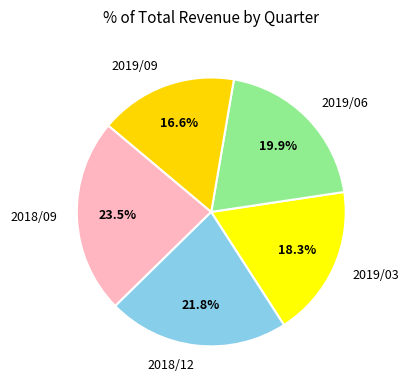

What is the largest slice in the pie chart?

2018/09